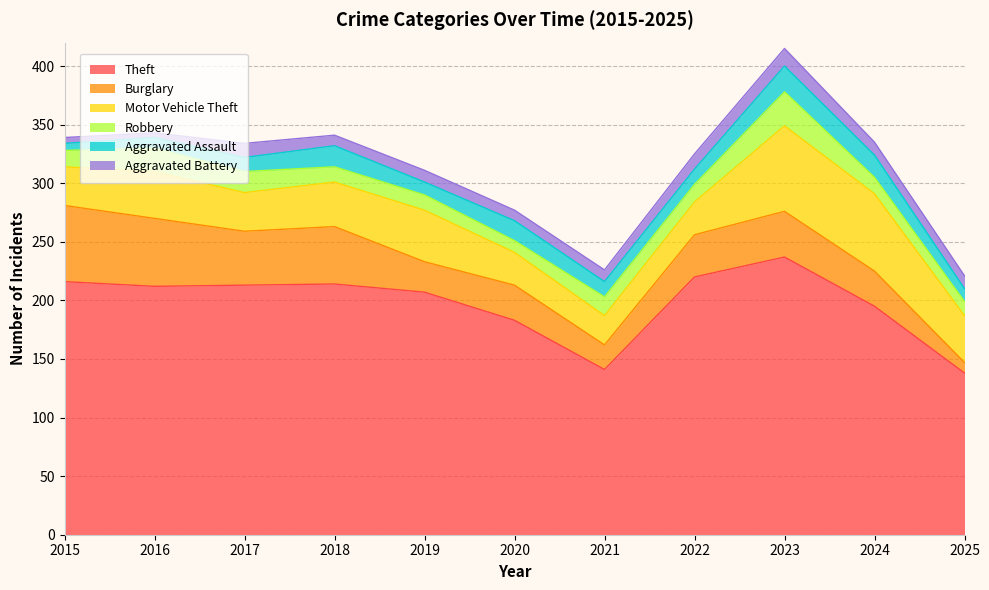

At 2022, list the series in order from largest to smallest.

Theft, Burglary, Motor Vehicle Theft, Robbery, Aggravated Assault, Aggravated Battery